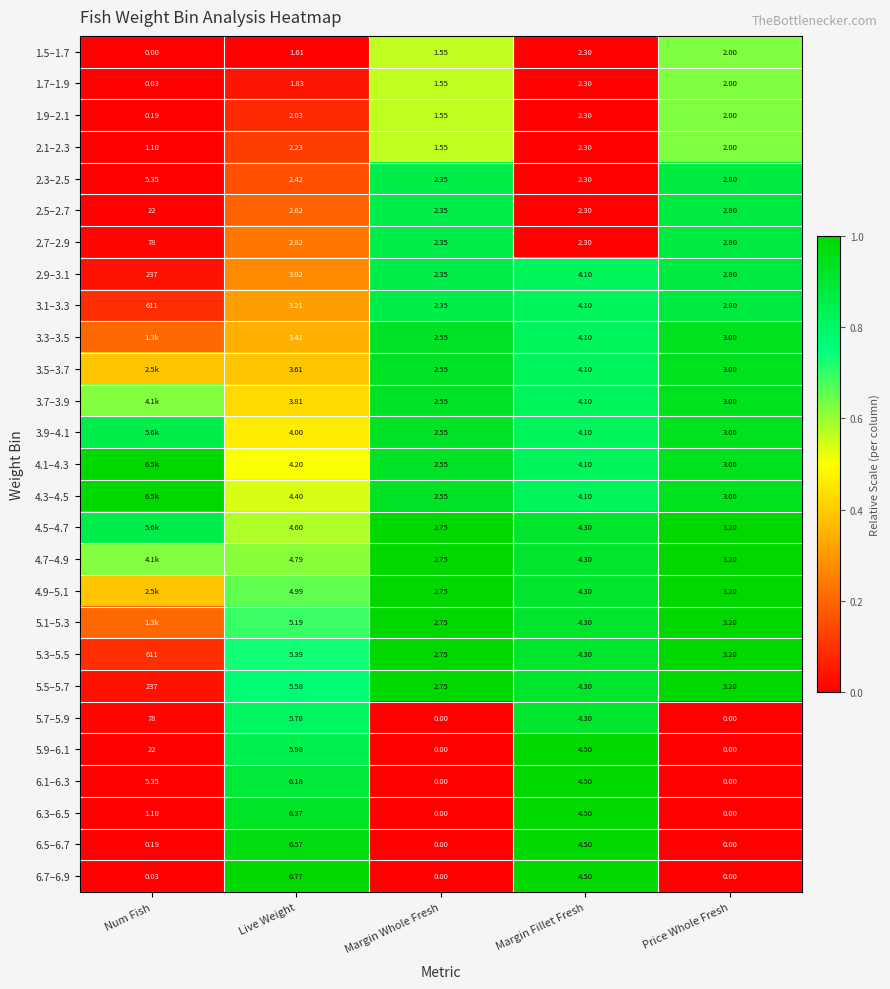

At which label is 2.7–2.9 closest to 40?

Live Weight